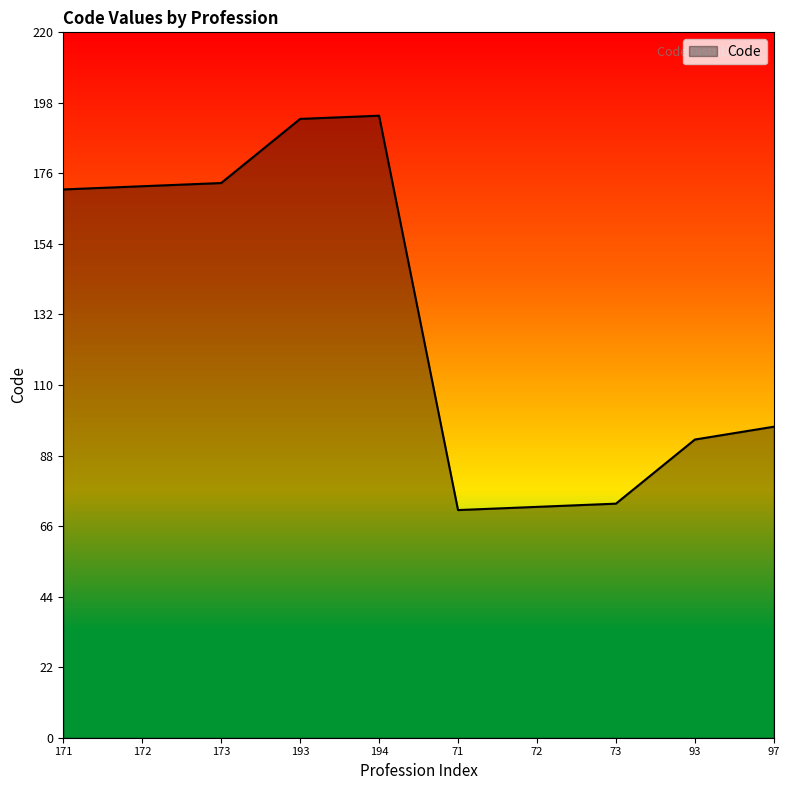

What is the change in value from 171 to 194?

+23